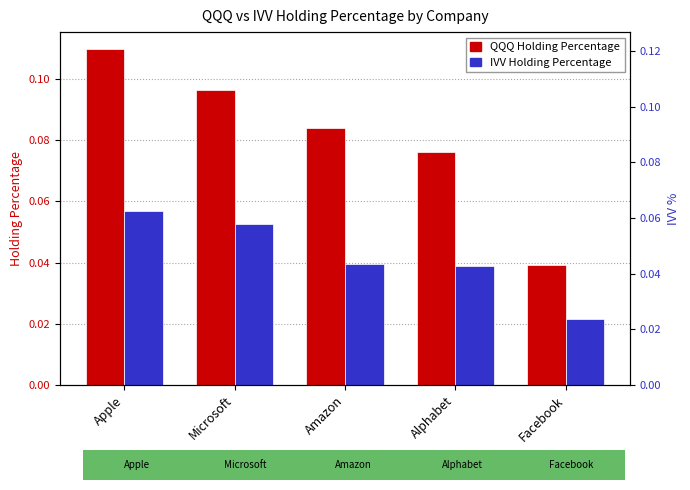

Is the value of QQQ Holding Percentage at Microsoft greater than the value of IVV Holding Percentage at Alphabet?

Yes